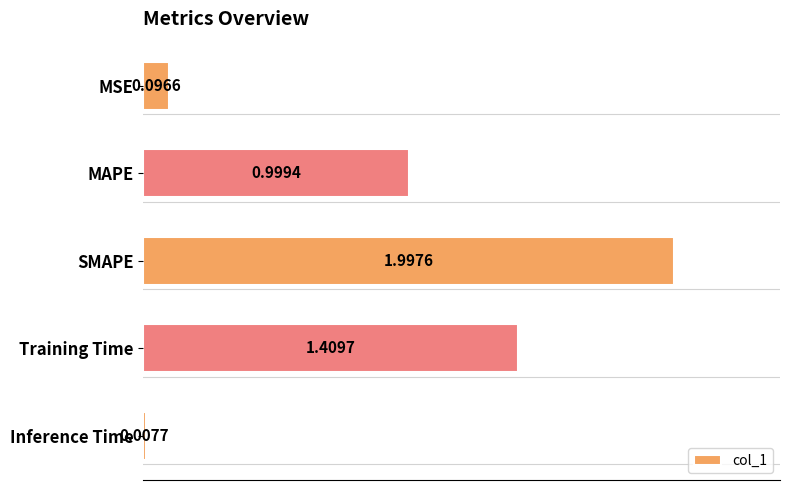

Where is the data nearest to the value 1?

MAPE